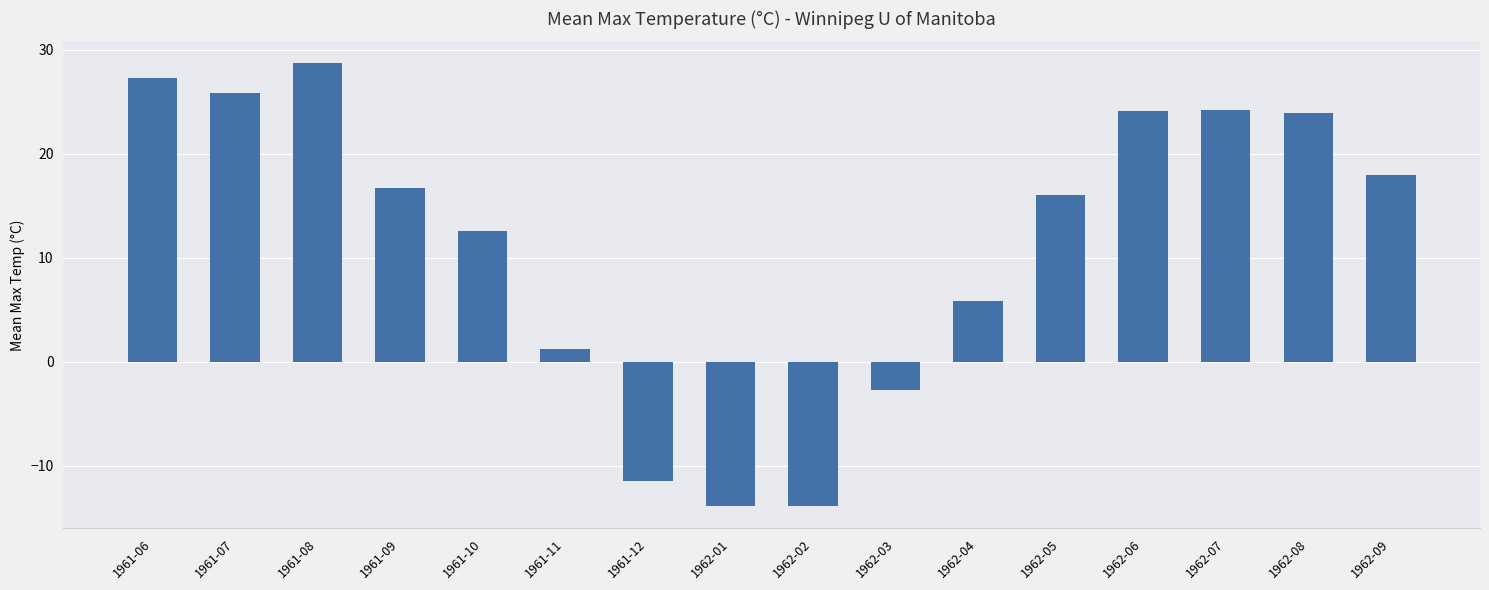

What is the difference between the second highest and minimum values?

41.2